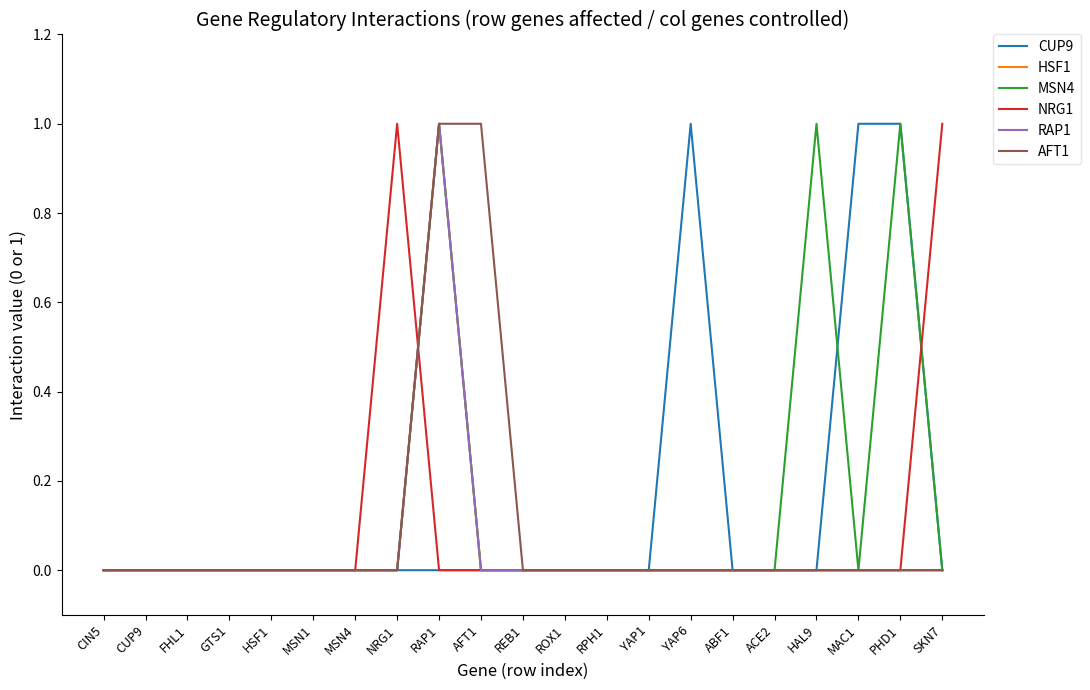

The HSF1 series shows -1 at SKN7. True or false?

False